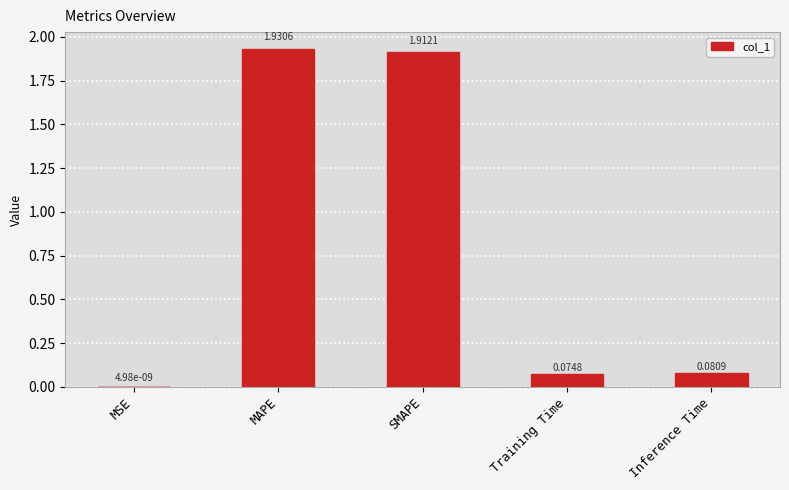

Is it true that the value at Inference Time is 0.1?

True